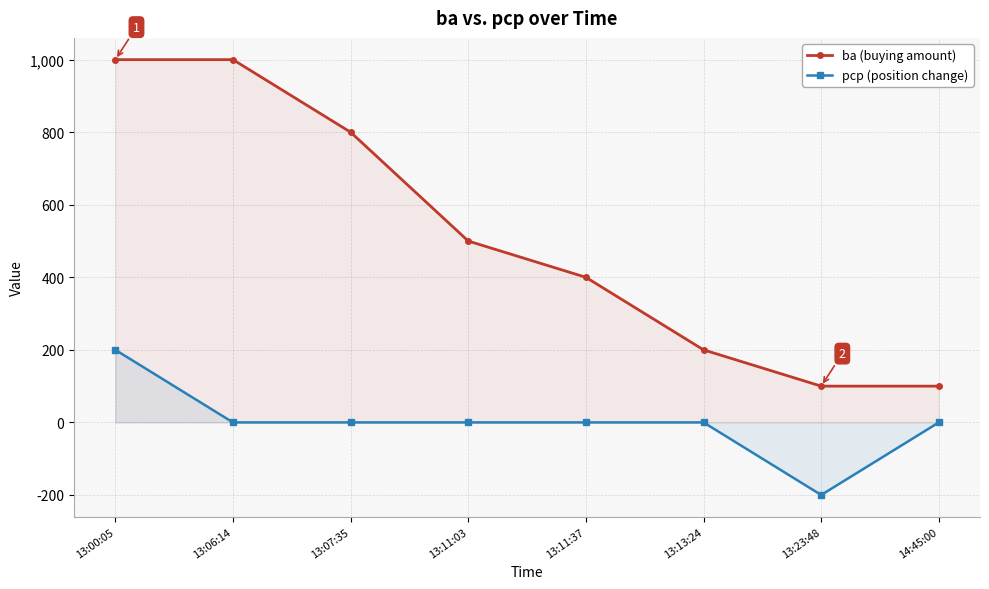

How many data points in pcp (position change) are above 0?

1